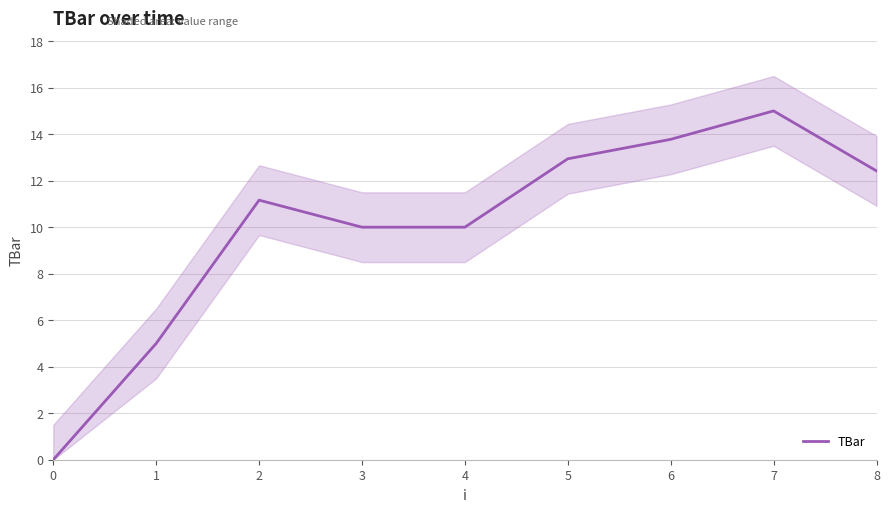

Which label corresponds to the largest value in the chart?

7